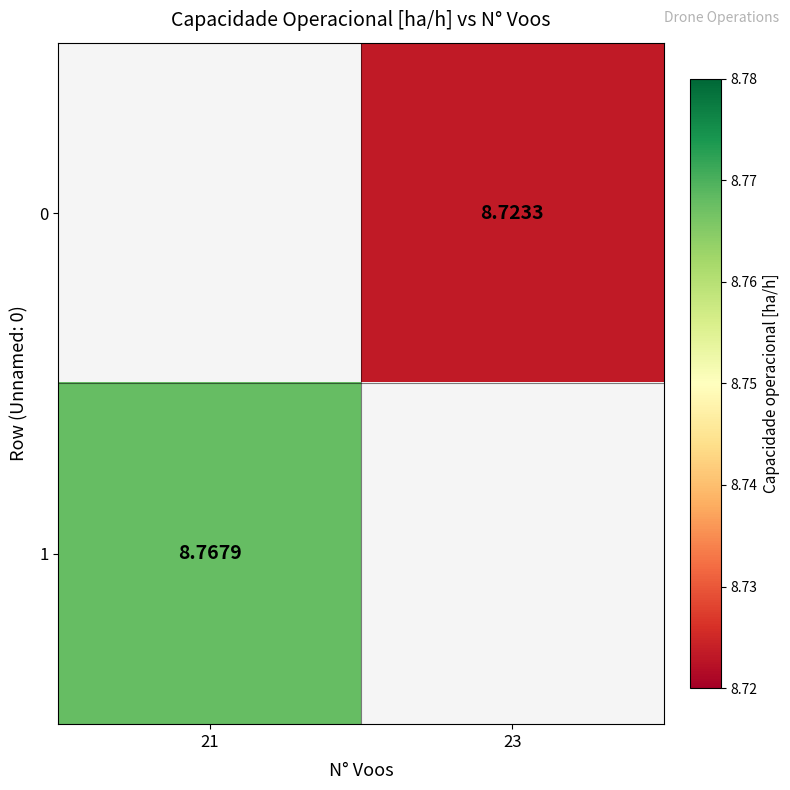

List the series in order of their overall mean, lowest first.

0, 1